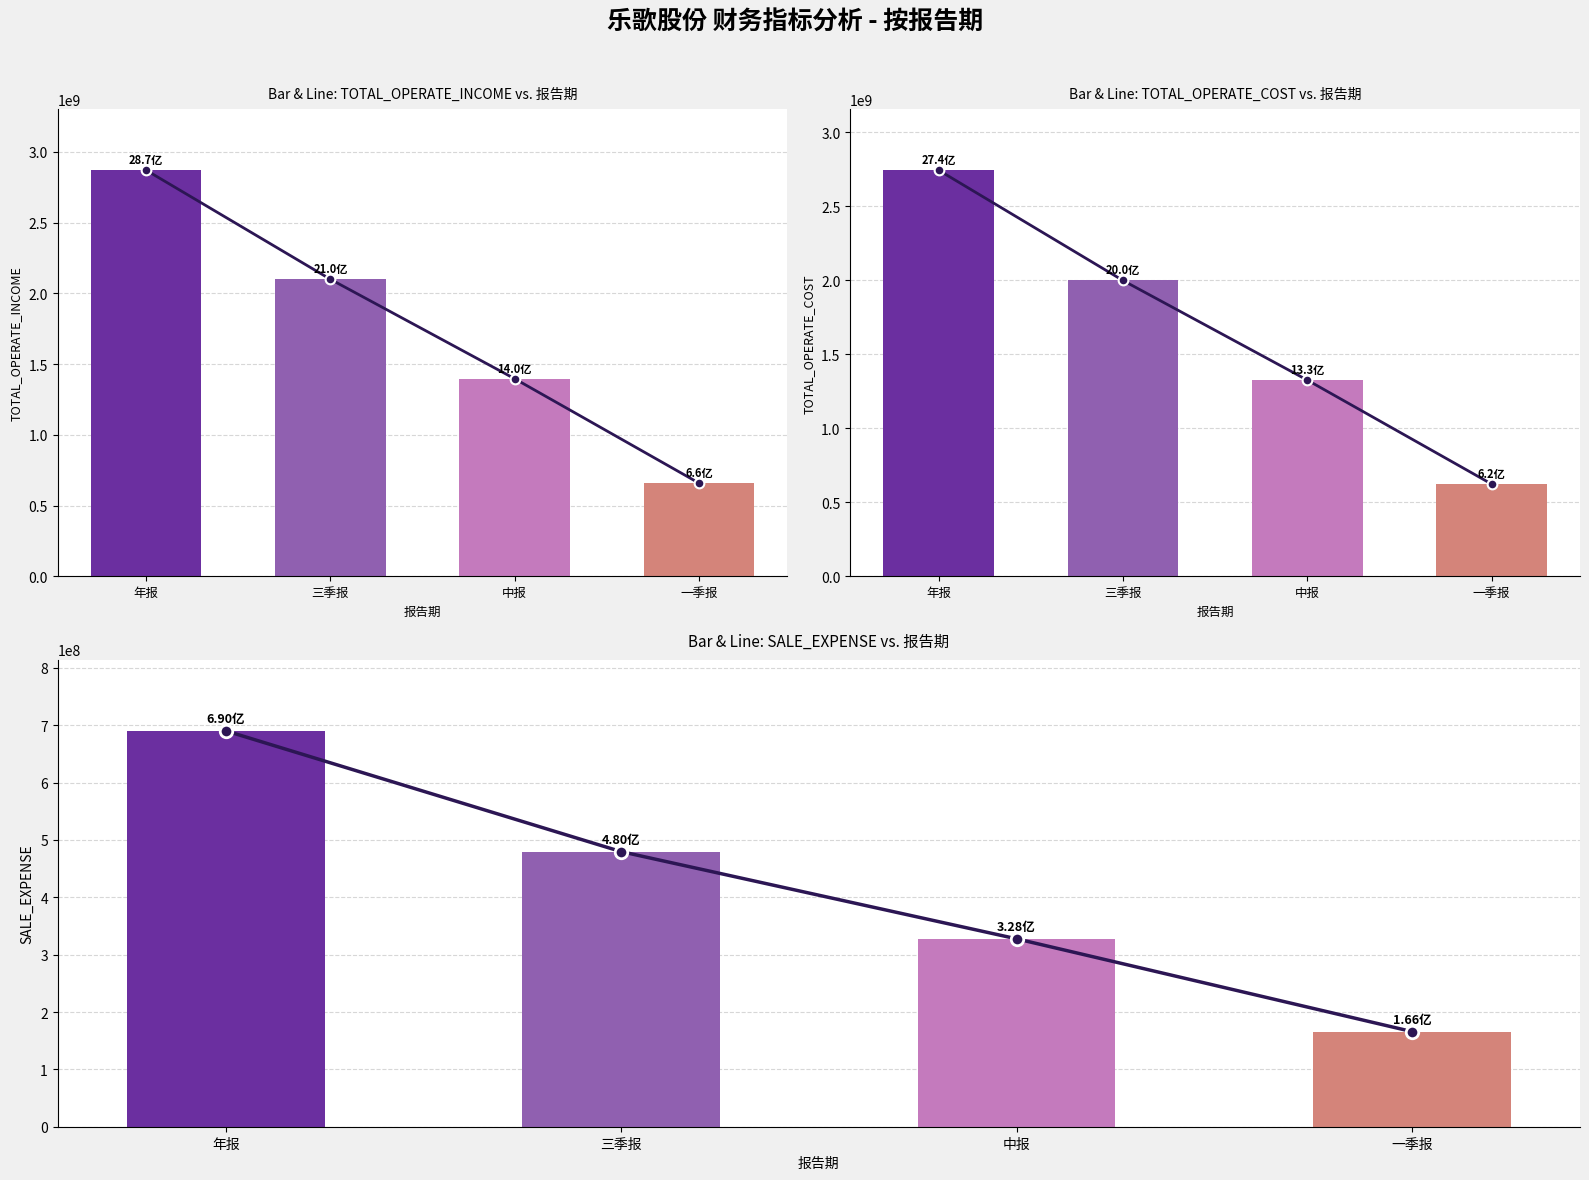

What is the label of the 1st bar from the right?

一季报